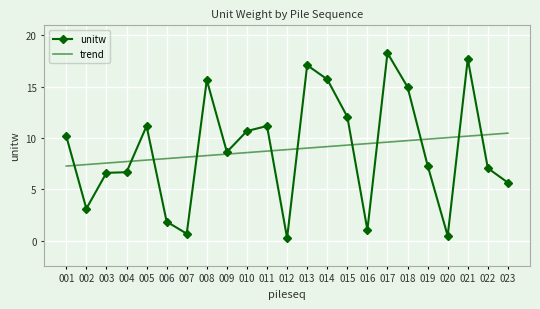

Which category has the highest value across all series?

017